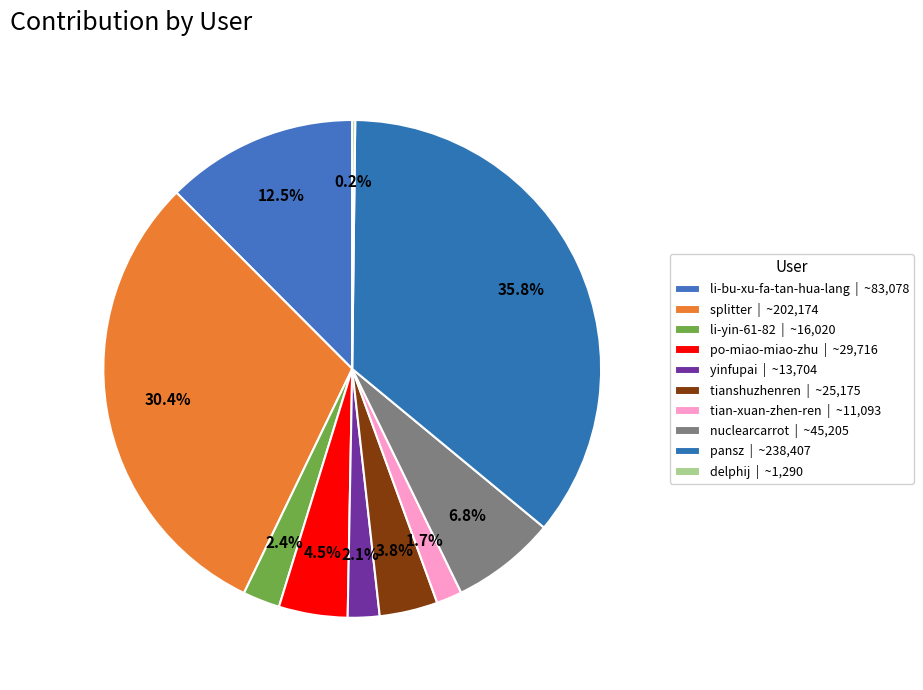

What is the change in value from yinfupai to tian-xuan-zhen-ren?

-2611